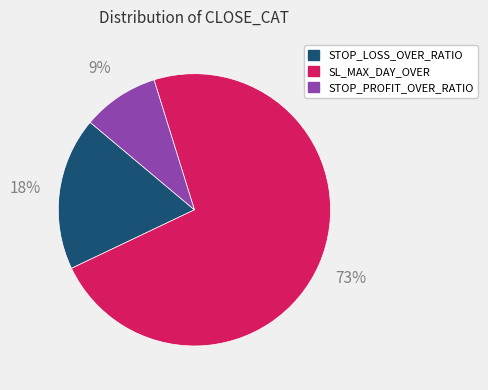

Rank the categories by value from highest to lowest.

SL_MAX_DAY_OVER, STOP_LOSS_OVER_RATIO, STOP_PROFIT_OVER_RATIO